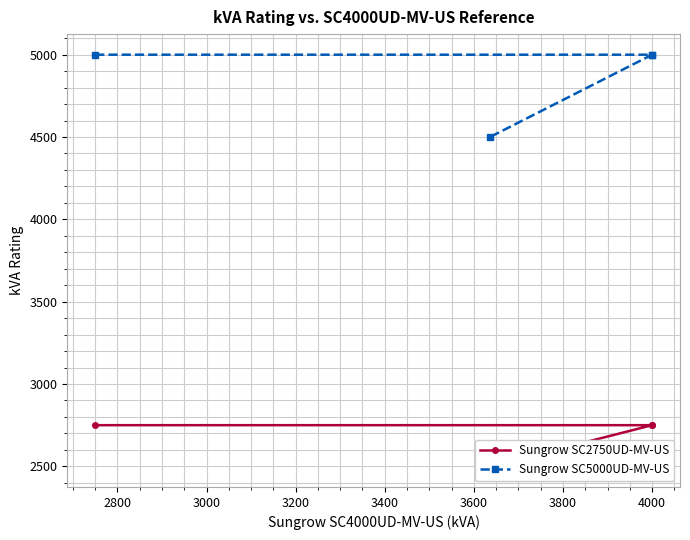

Is this an area chart (filled region under the line)?

No